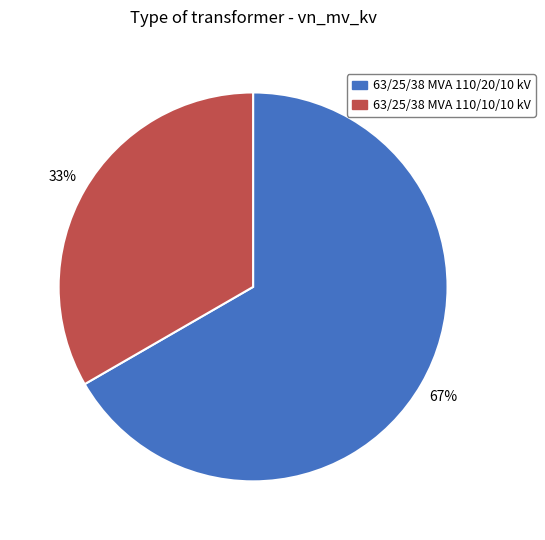

Is the sum of 63/25/38 MVA 110/10/10 kV and 63/25/38 MVA 110/20/10 kV greater than half?

Yes